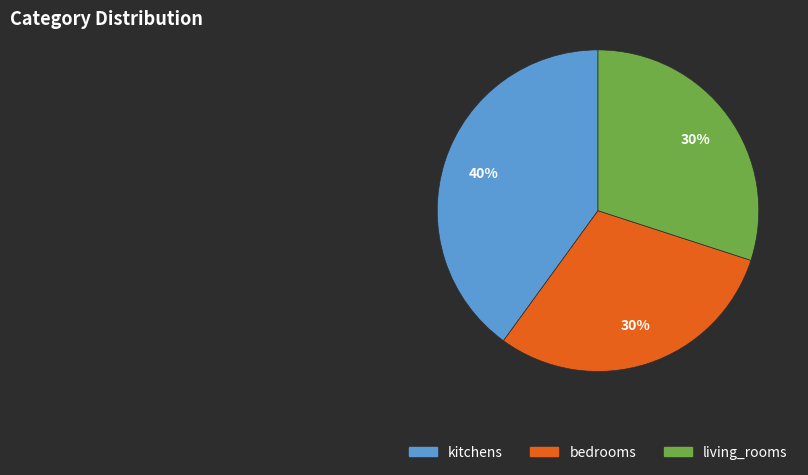

The living_rooms slice represents 30% of the pie. True or false?

True